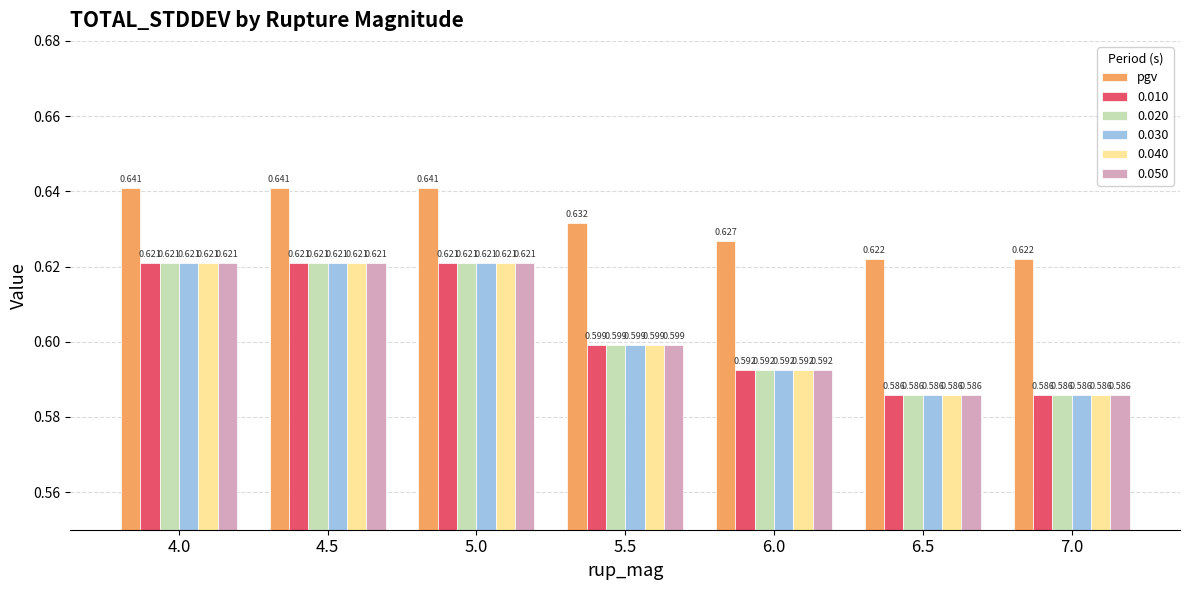

Is the value of 0.020 at 6.0 greater than the value of 0.010 at 4.0?

No